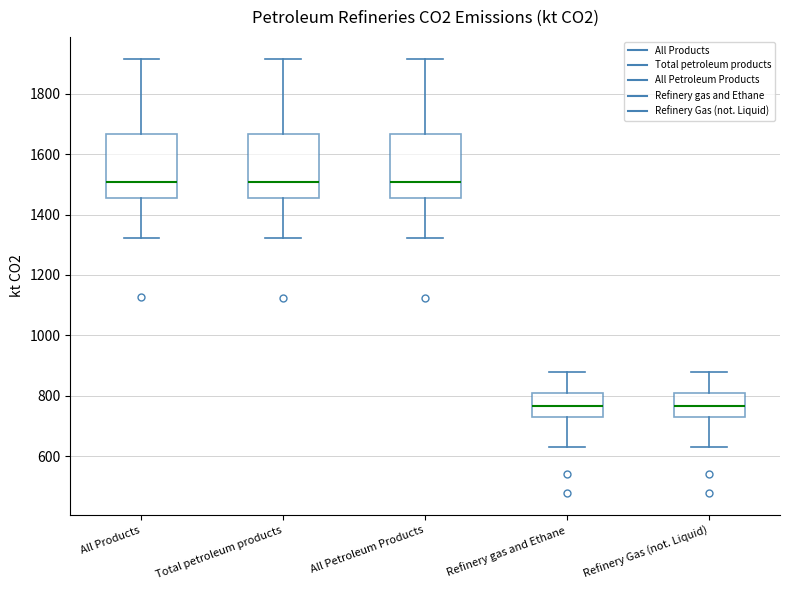

Reading left to right, read every box against the y-axis: the position of its median line, the range the box covers, and the ends of its whiskers. The values are not printed on the chart, so give them approximately, as read against the axis.

All Products: median 1500, box 1460 to 1660, whiskers 1320 to 1920
Total petroleum products: median 1500, box 1460 to 1660, whiskers 1320 to 1920
All Petroleum Products: median 1500, box 1460 to 1660, whiskers 1320 to 1920
Refinery gas and Ethane: median 760, box 740 to 820, whiskers 640 to 880
Refinery Gas (not. Liquid): median 760, box 740 to 820, whiskers 640 to 880